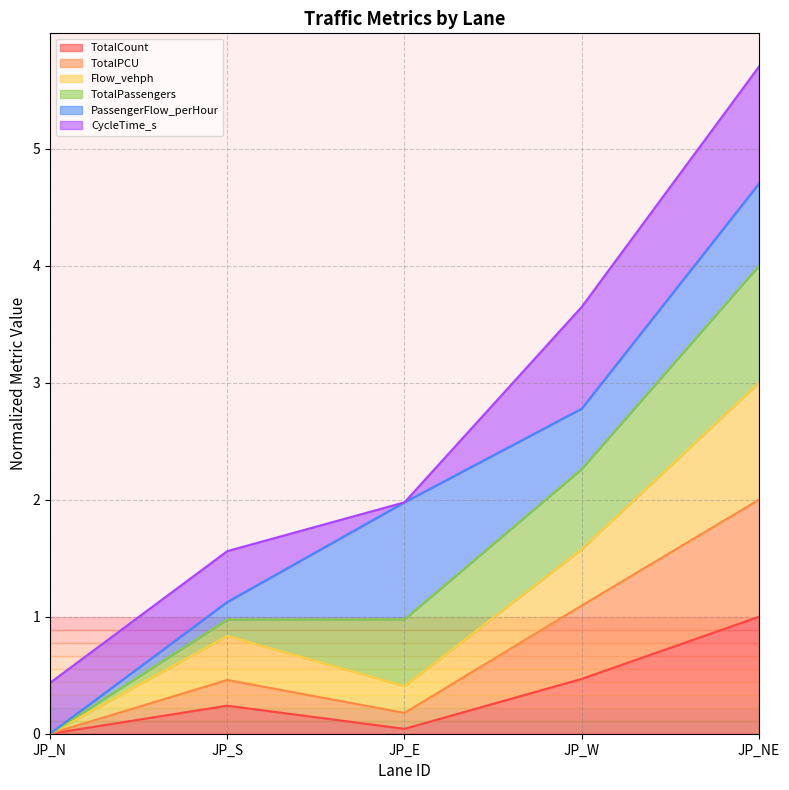

True or false: TotalPCU has a value of 0.0 at JP_N.

True